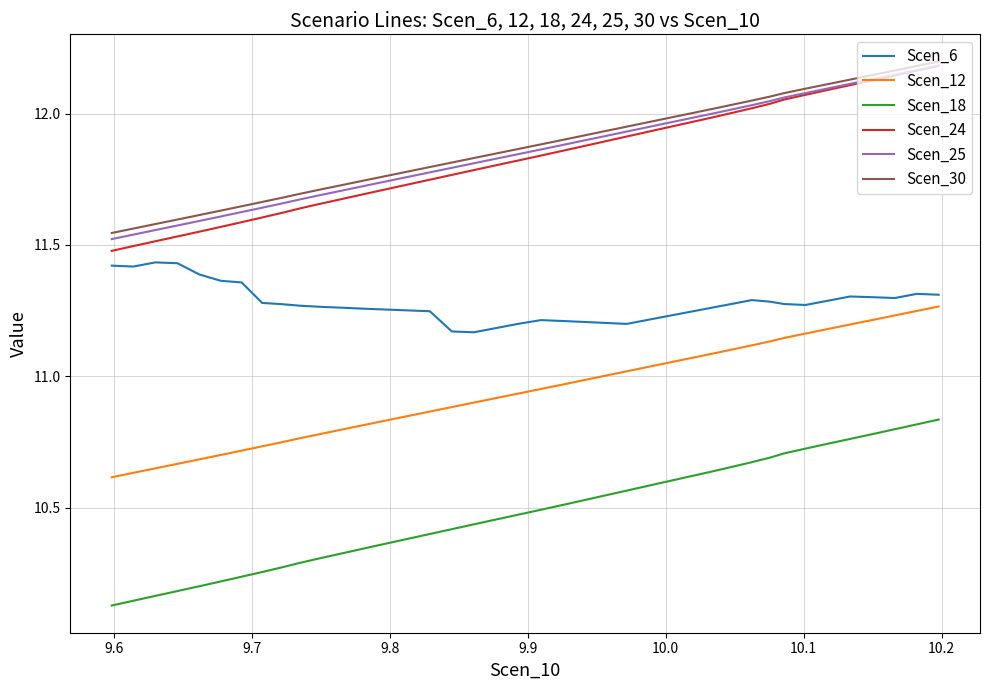

Rank the series by their maximum value, from highest to lowest.

Scen_30, Scen_25, Scen_24, Scen_6, Scen_12, Scen_18